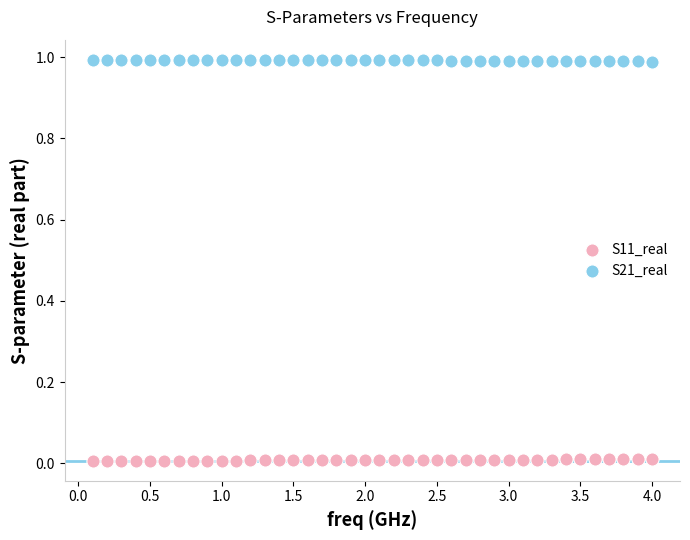

What is the X range (max minus min) for the scatter plot?

3.9